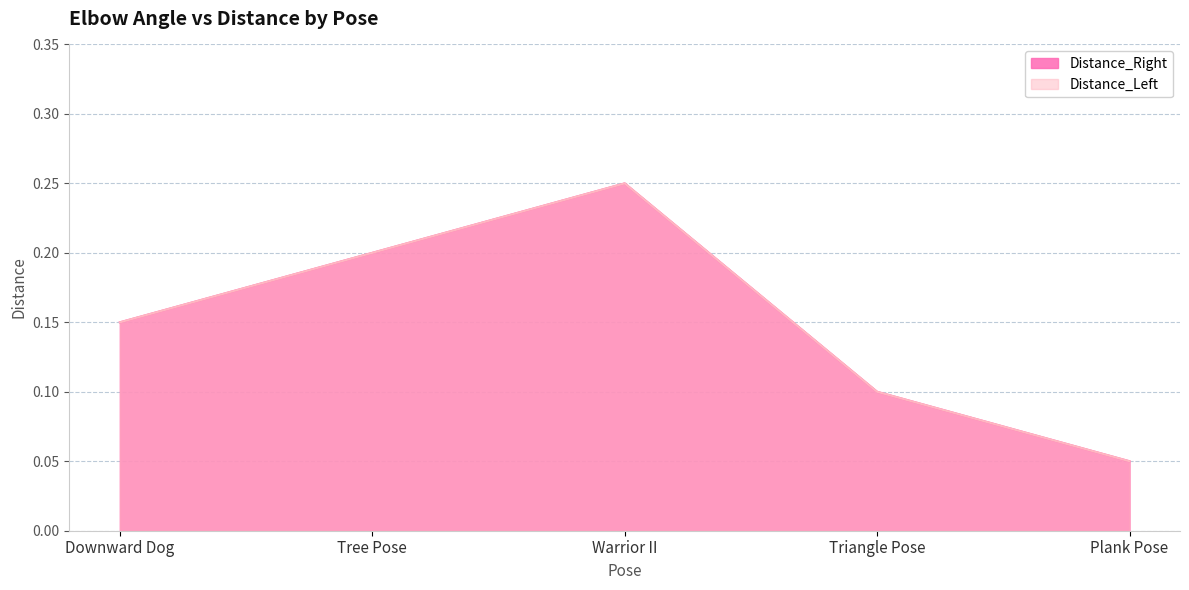

Which category has the highest value across all series?

Warrior II